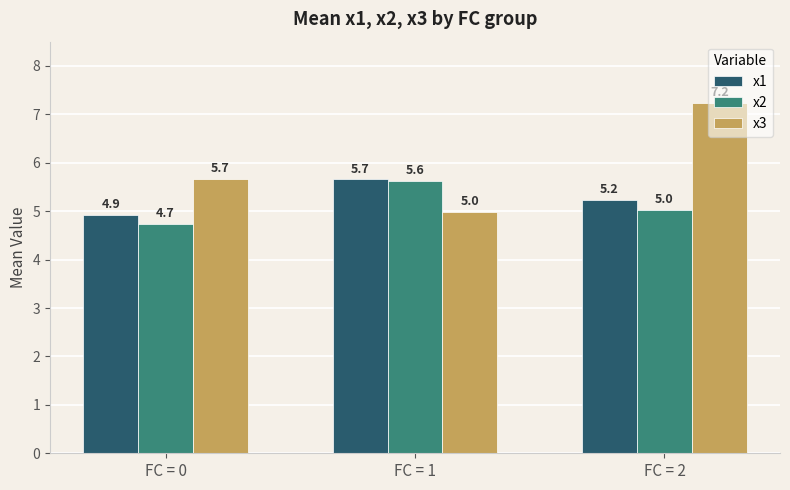

Which category has the highest value across all series?

FC = 2